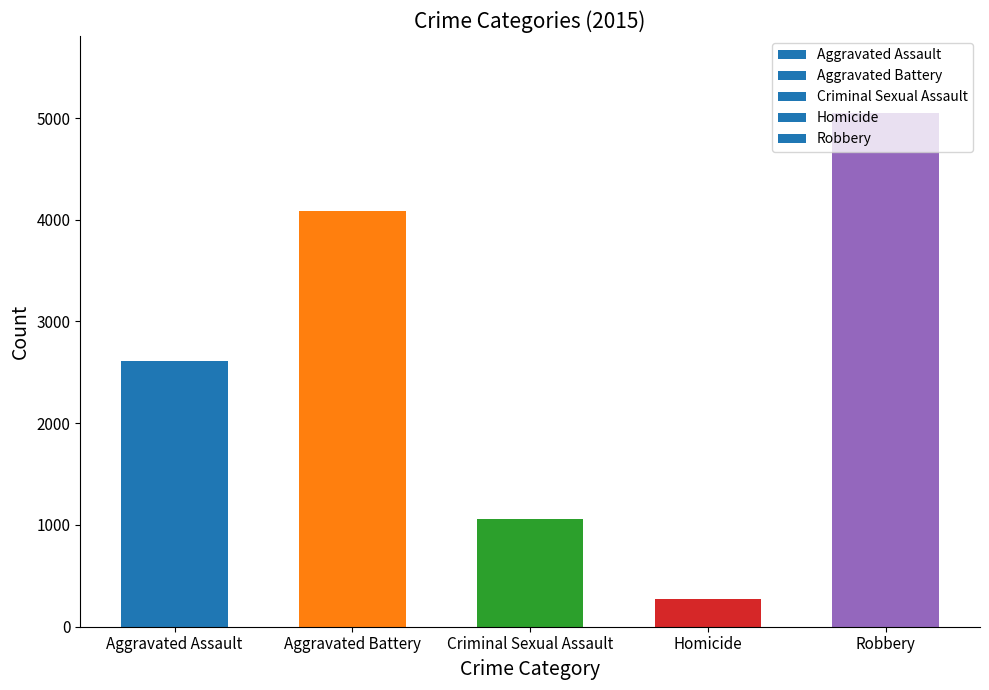

Does the chart contain any negative values?

No